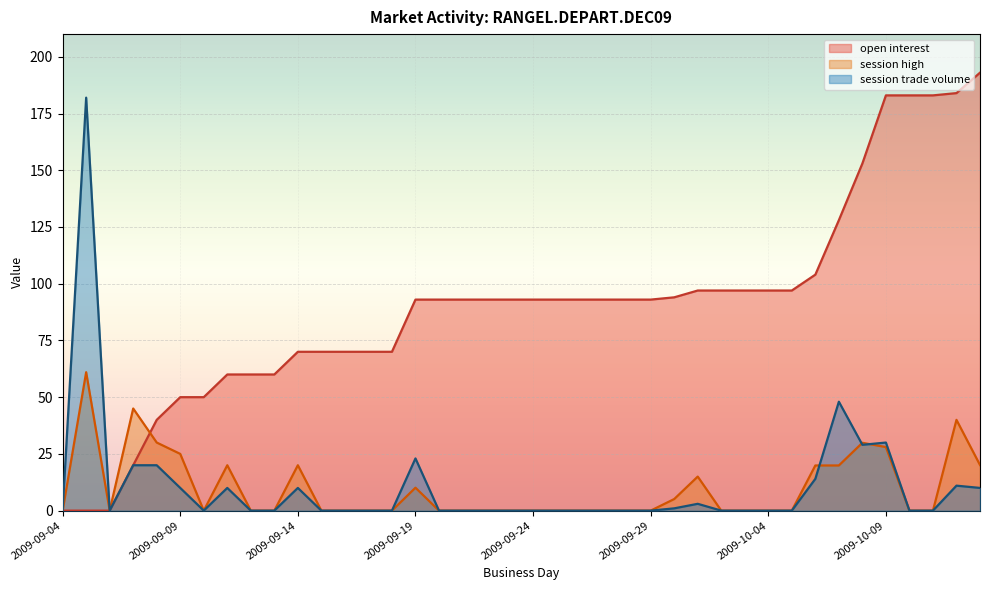

How many interior local peaks does the session trade volume series have?

8